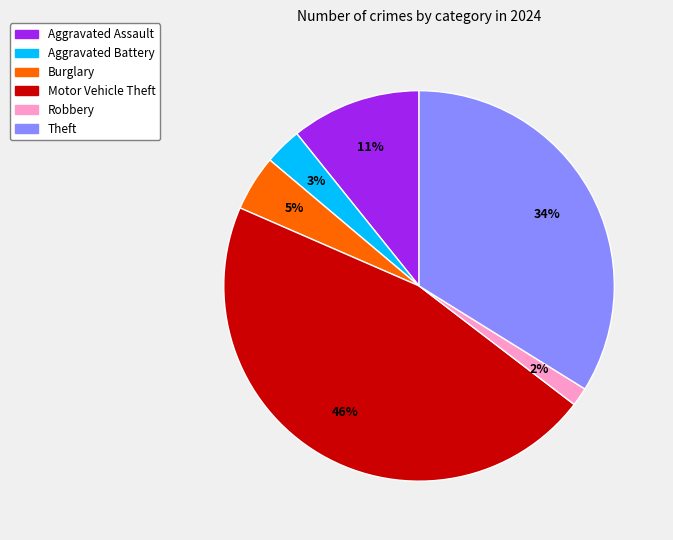

To the nearest percent, what is the average slice percentage?

17%